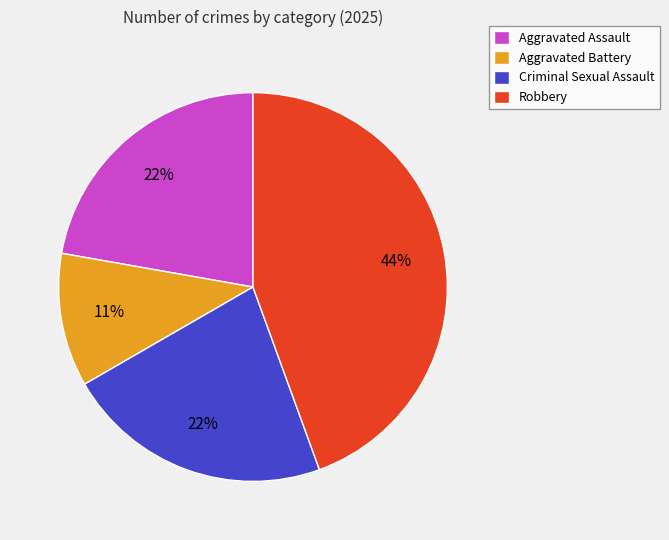

What is the ratio of the value at Robbery to the value at Criminal Sexual Assault?

2.0